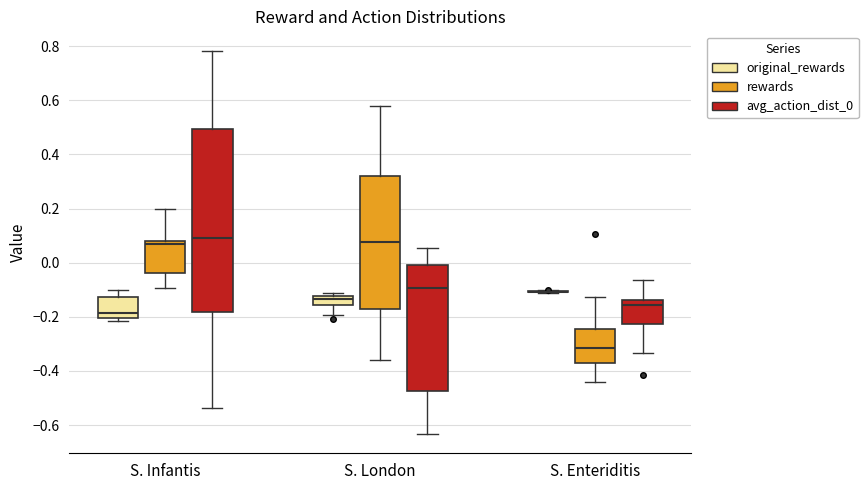

Reading left to right, transcribe this box plot: for each box, give where its median line is, the range the box spans, and where its two whiskers end, as read against the y-axis. The values are not printed on the chart, so give them approximately, as read against the axis.

S. Infantis (original_rewards): median -0.18, box -0.20 to -0.12, whiskers -0.22 to -0.10
S. Infantis (rewards): median 0.06, box -0.04 to 0.08, whiskers -0.10 to 0.20
S. Infantis (avg_action_dist_0): median 0.10, box -0.18 to 0.50, whiskers -0.54 to 0.78
S. London (original_rewards): median -0.14, box -0.16 to -0.12, whiskers -0.20 to -0.12 (just above the box's upper edge)
S. London (rewards): median 0.08, box -0.18 to 0.32, whiskers -0.36 to 0.58
S. London (avg_action_dist_0): median -0.10, box -0.48 to 0.00, whiskers -0.64 to 0.06
S. Enteriditis (original_rewards): box collapsed to a line at -0.10, whiskers -0.12 to -0.10
S. Enteriditis (rewards): median -0.32, box -0.38 to -0.24, whiskers -0.44 to -0.12
S. Enteriditis (avg_action_dist_0): median -0.16, box -0.22 to -0.14, whiskers -0.34 to -0.06